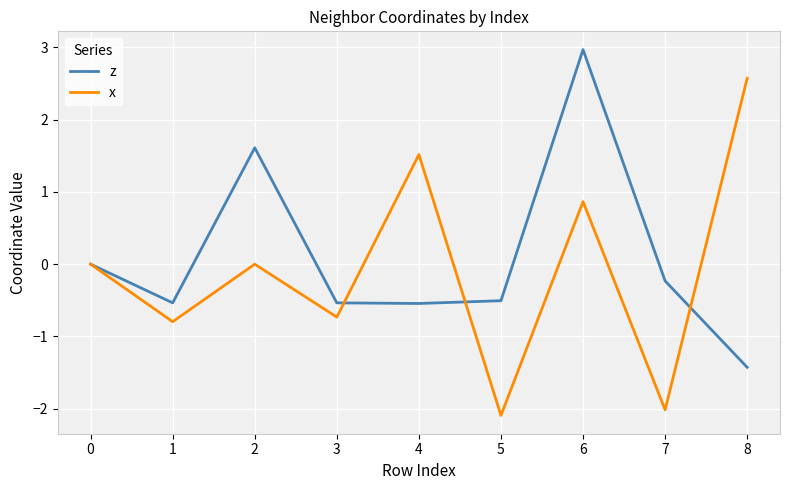

What is the spread (max minus min) of values at 5?

1.6